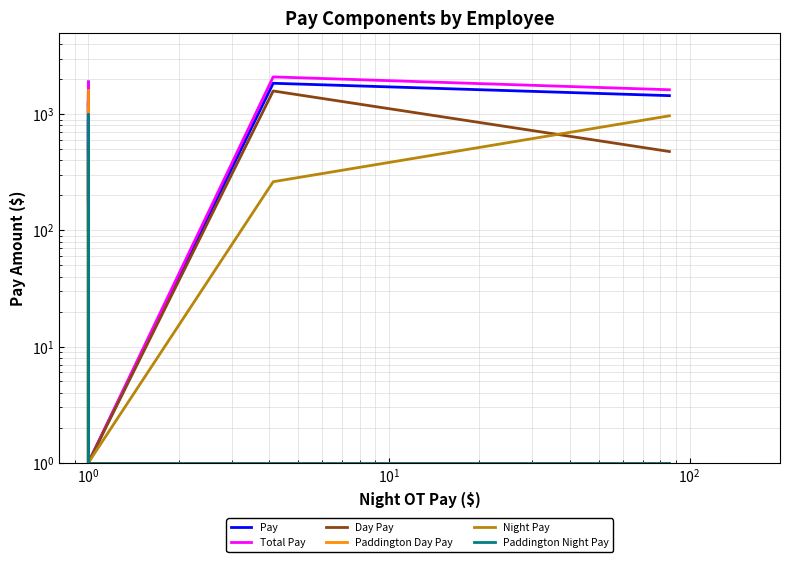

Does the chart have visible grid lines?

Yes